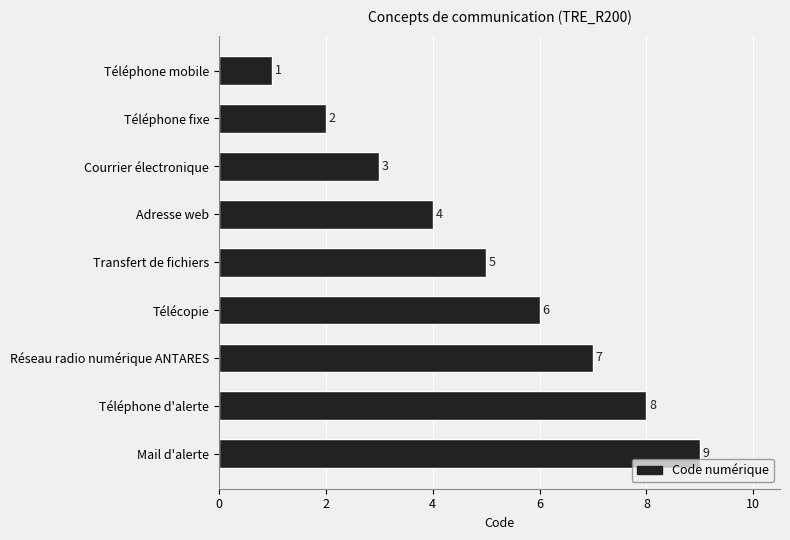

Where is the data nearest to the value 5?

Transfert de fichiers